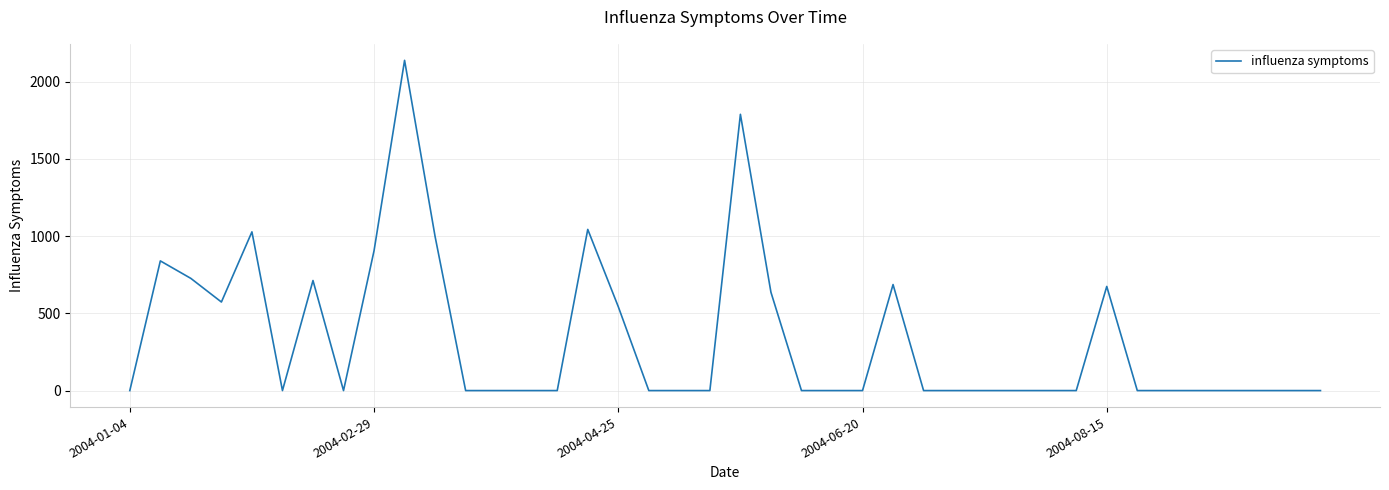

What is the difference between the maximum and minimum values?

2137.7